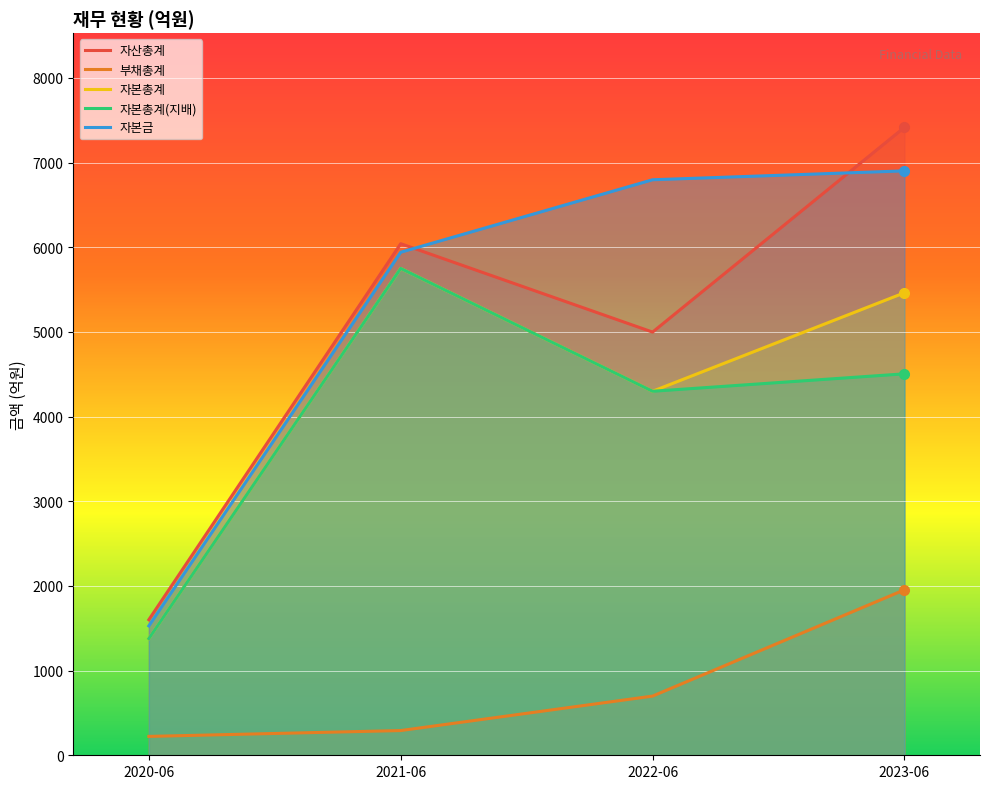

Which label corresponds to the largest value in the chart?

2023-06